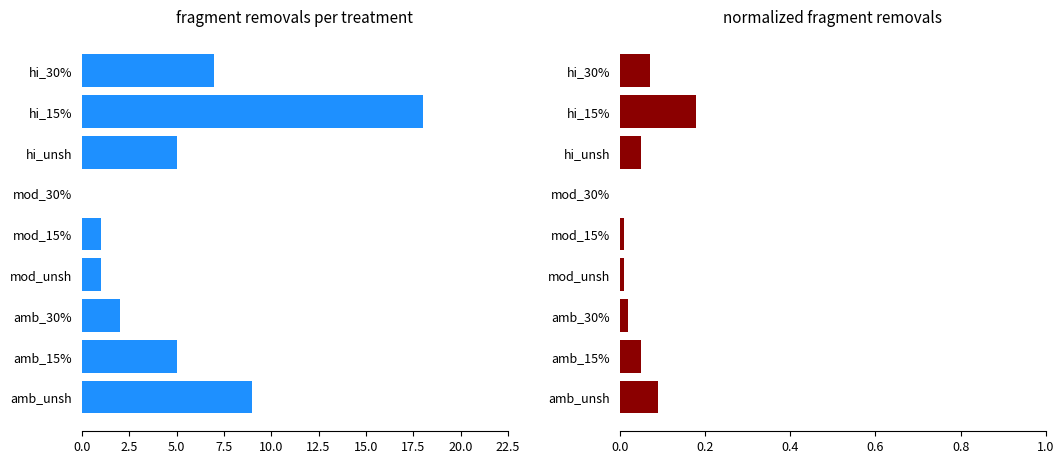

Which series has the largest total across all categories?

fragment removals